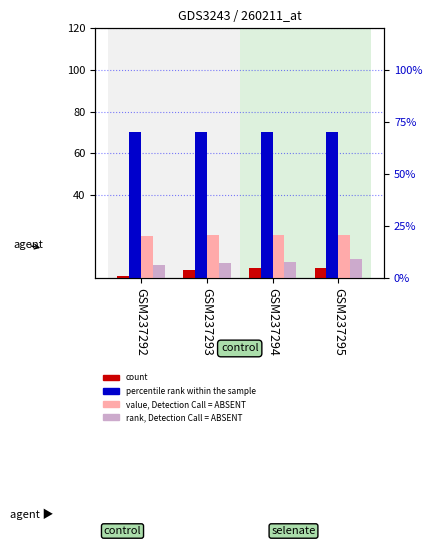

Is it true that count equals 5.8 at GSM237293?

False